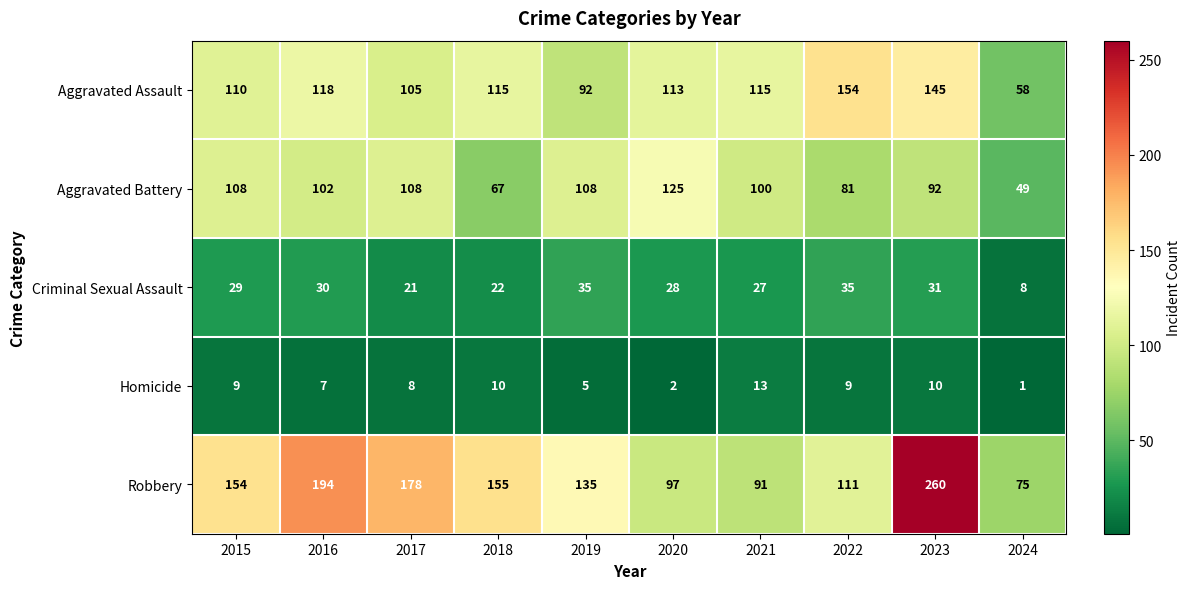

What is the total value across all series at 2015?

410